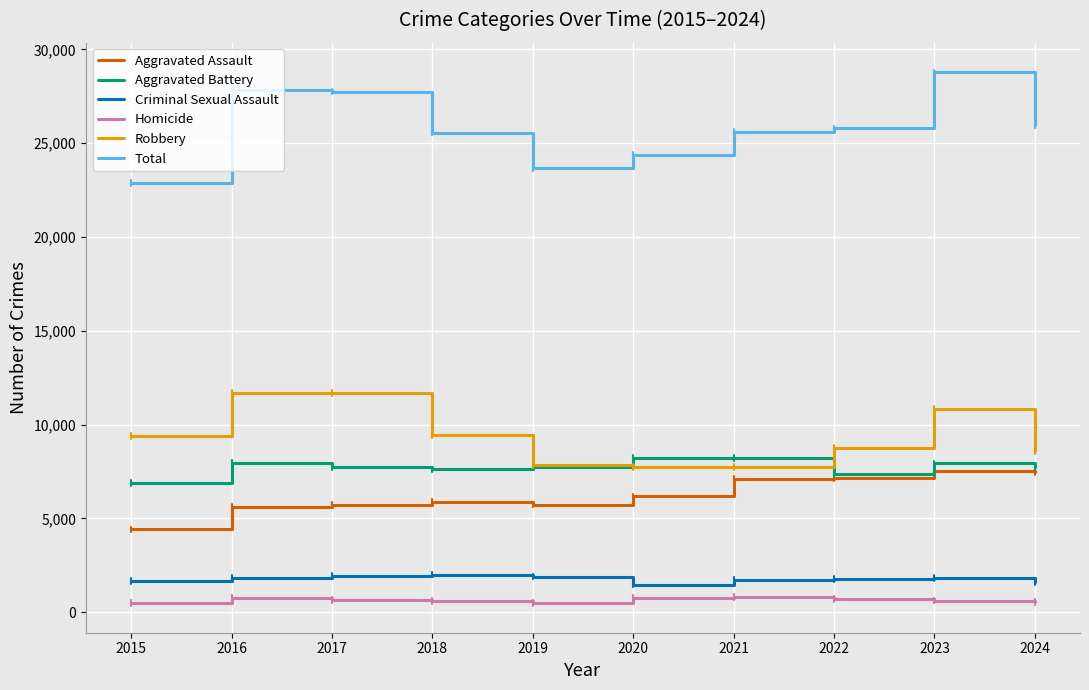

Is the value of Criminal Sexual Assault at 2020 greater than the value of Aggravated Battery at 2019?

No